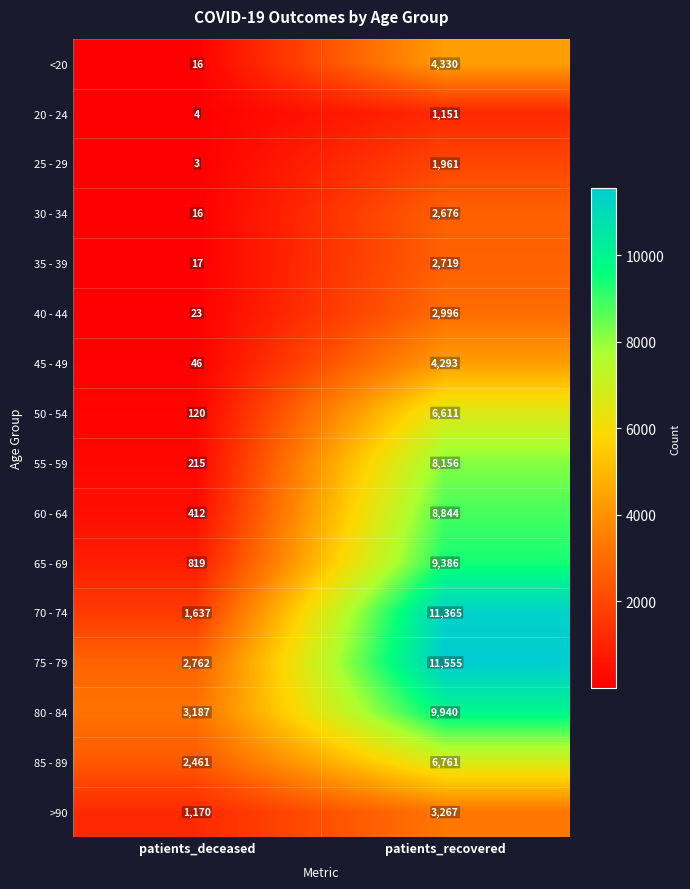

What is the spread (max minus min) of values at patients_deceased?

3184